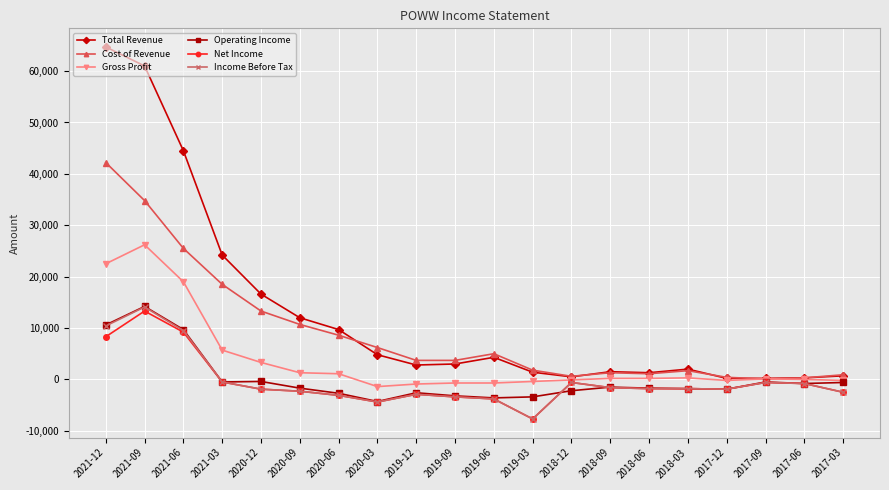

At how many categories does at least one series exceed 36474?

3